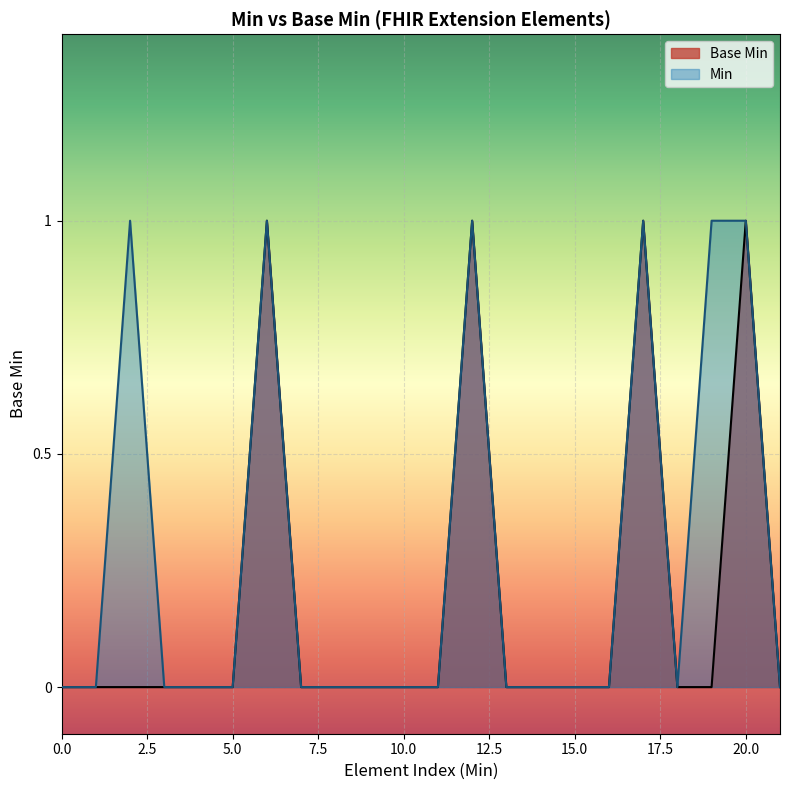

List the series in order of their overall mean, highest first.

Min, Base Min